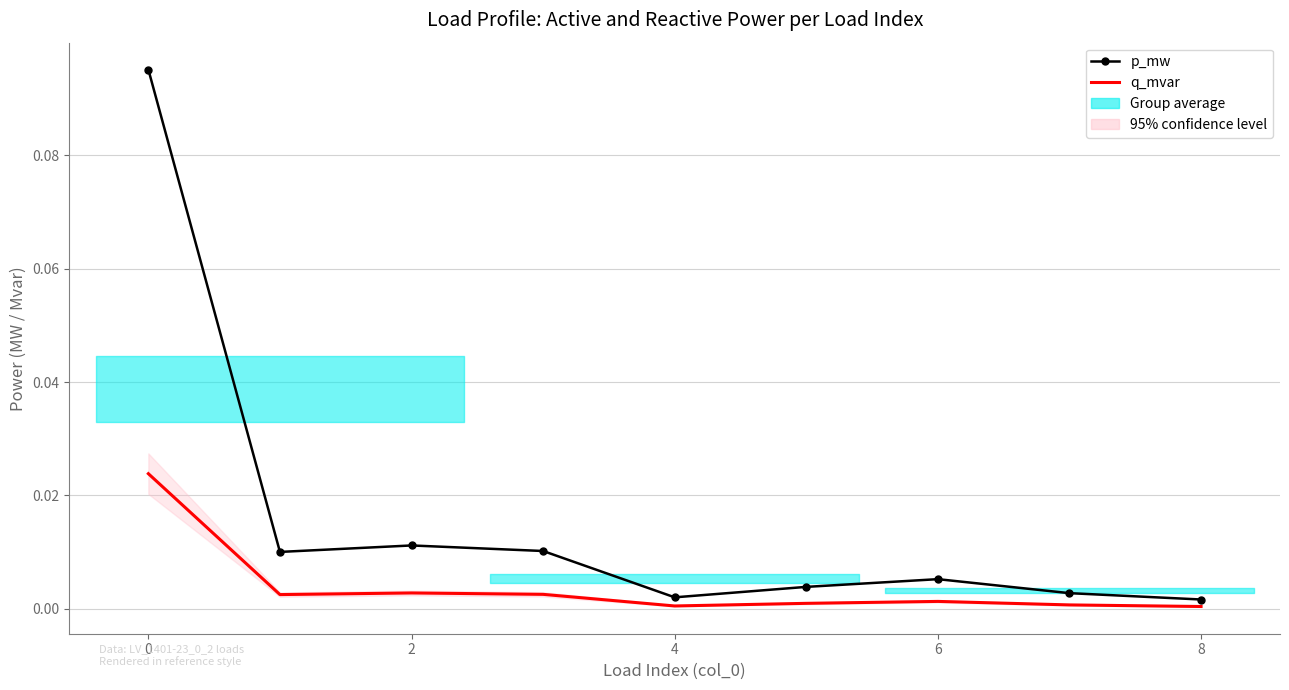

How many categories are shown in the chart?

9